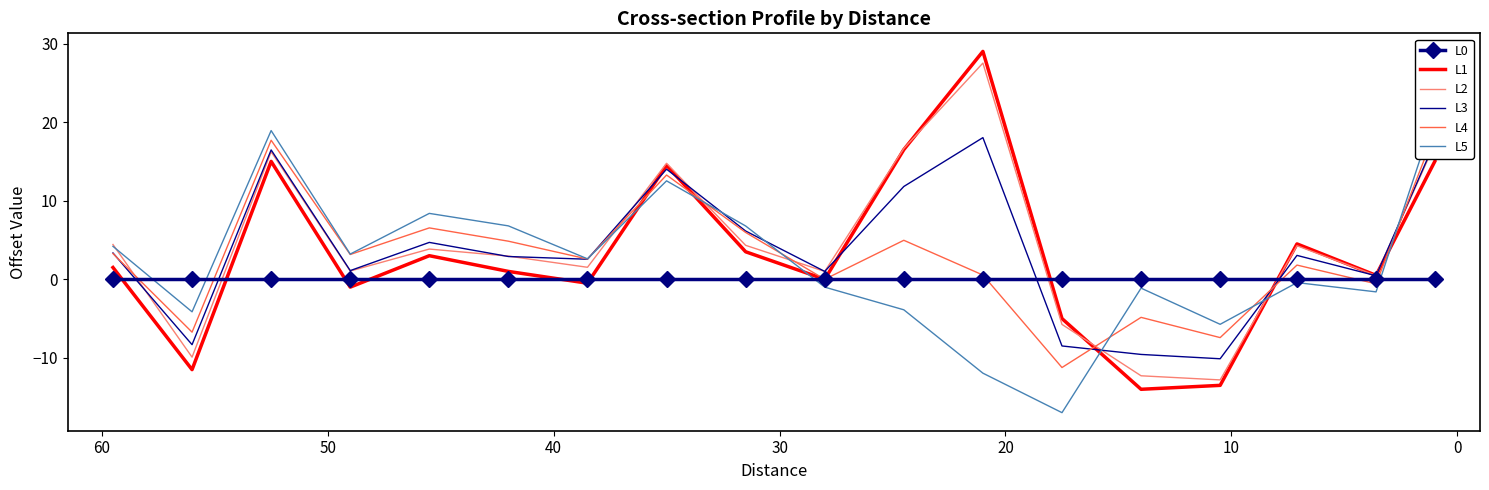

What is the difference between the second highest and minimum values in the L3 series?

27.6